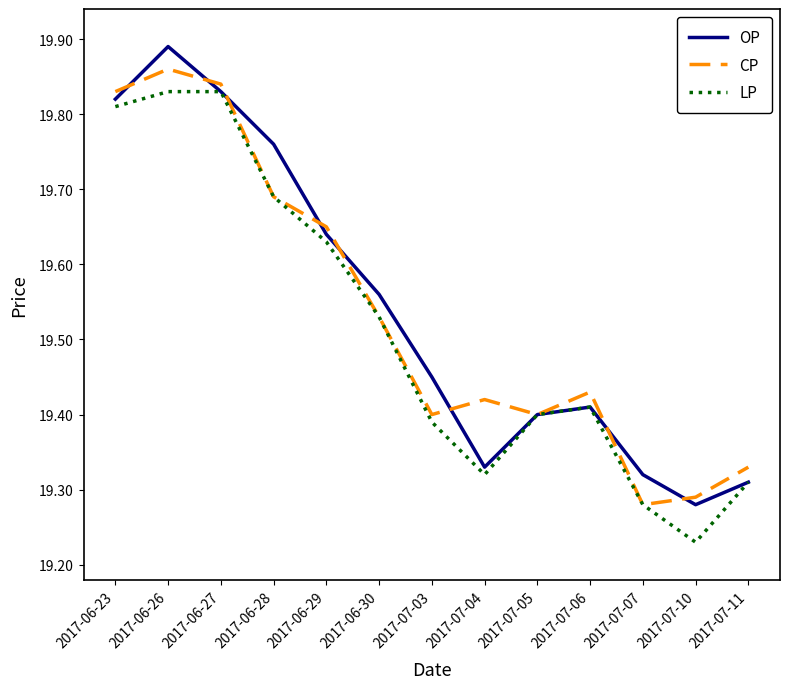

At which category does the chart reach its peak across all series?

2017-06-26